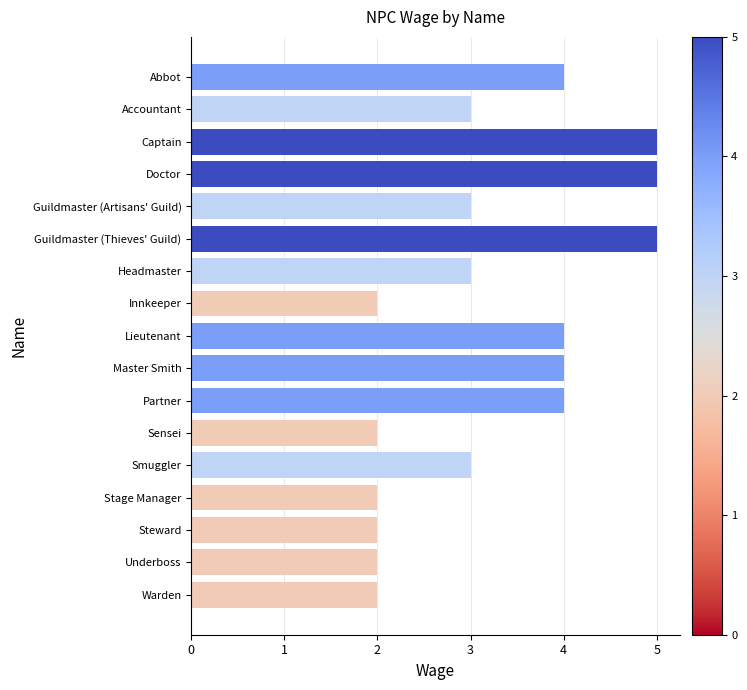

Reading top to bottom, extract all data points from this chart.

4	3	5	5	3	5	3	2	4	4	4	2	3	2	2	2	2